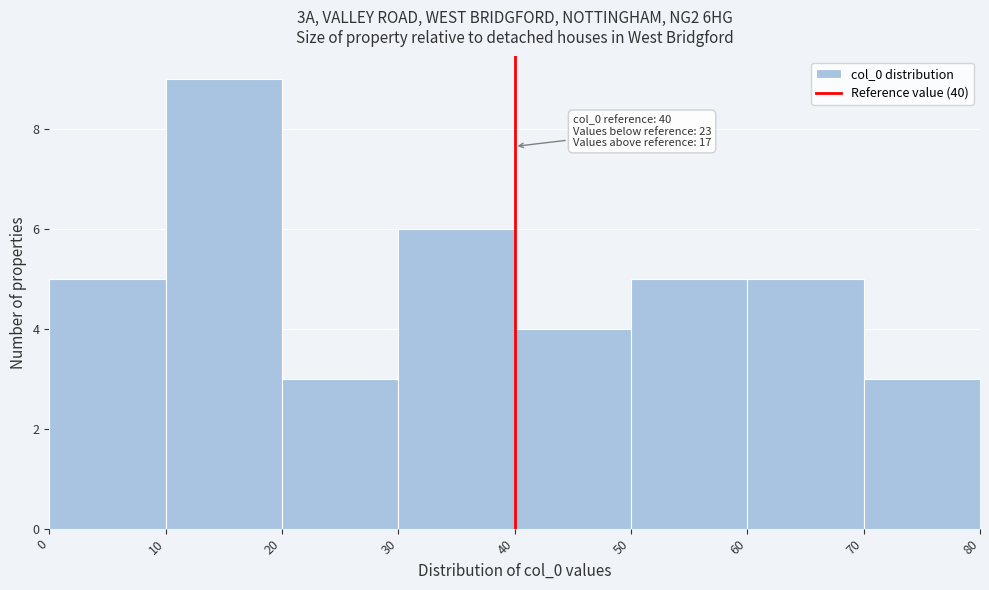

Which range on the x-axis has the tallest bar?

10 to 20